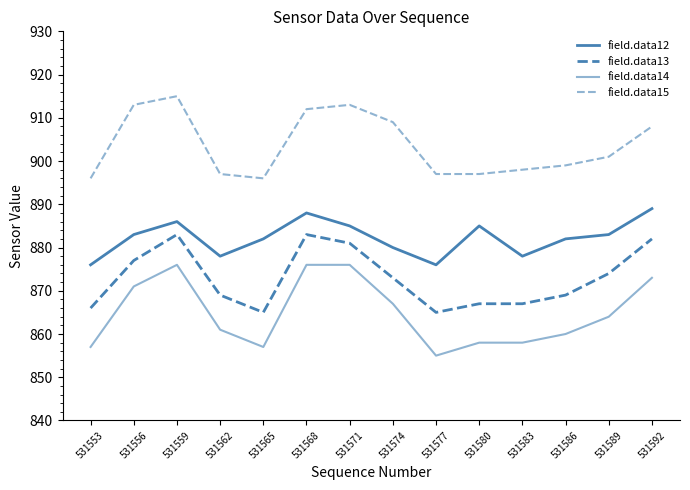

True or false: field.data13 has more than 2 points higher than both neighbors.

False